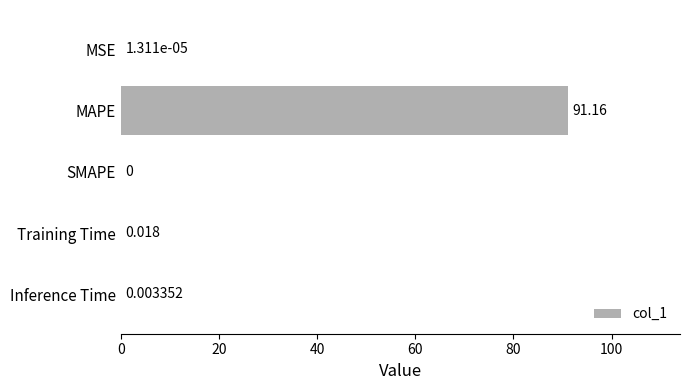

Which has a higher value, SMAPE or MSE?

MSE